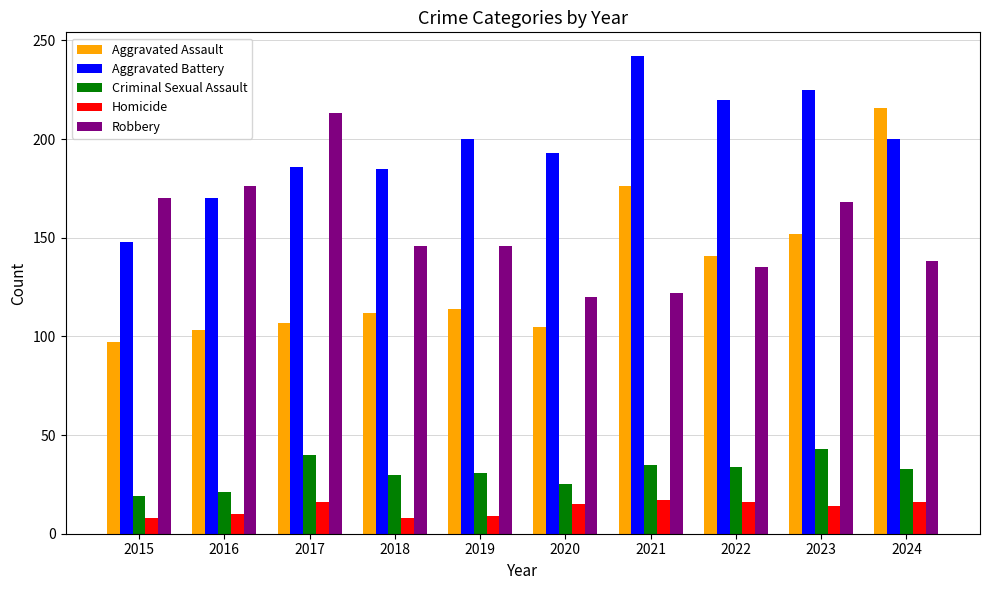

Rank the series at 2016 from lowest to highest value.

Homicide, Criminal Sexual Assault, Aggravated Assault, Aggravated Battery, Robbery